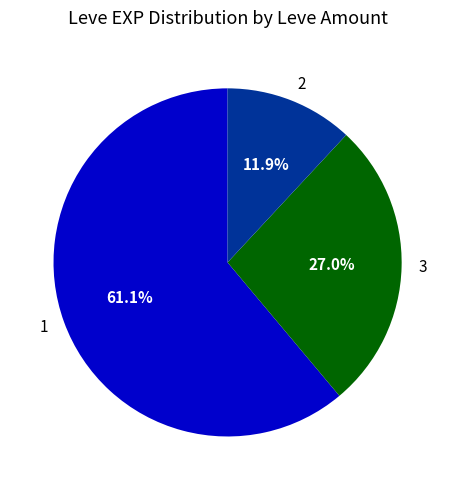

Approximately how many times larger is the value at 1 compared to 2?

5.1